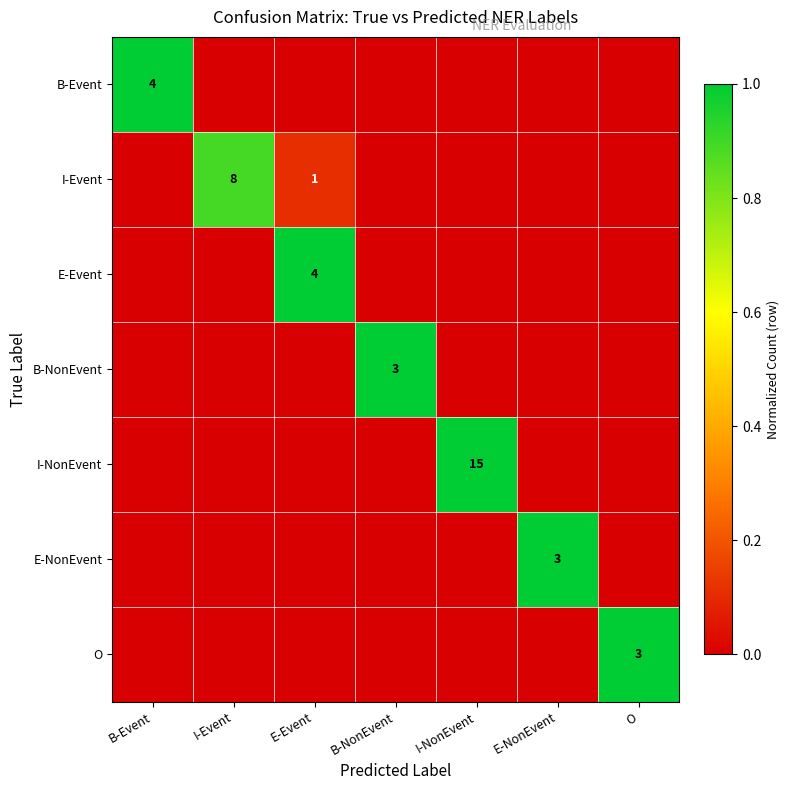

True or false: O has a value of 3 at O.

True